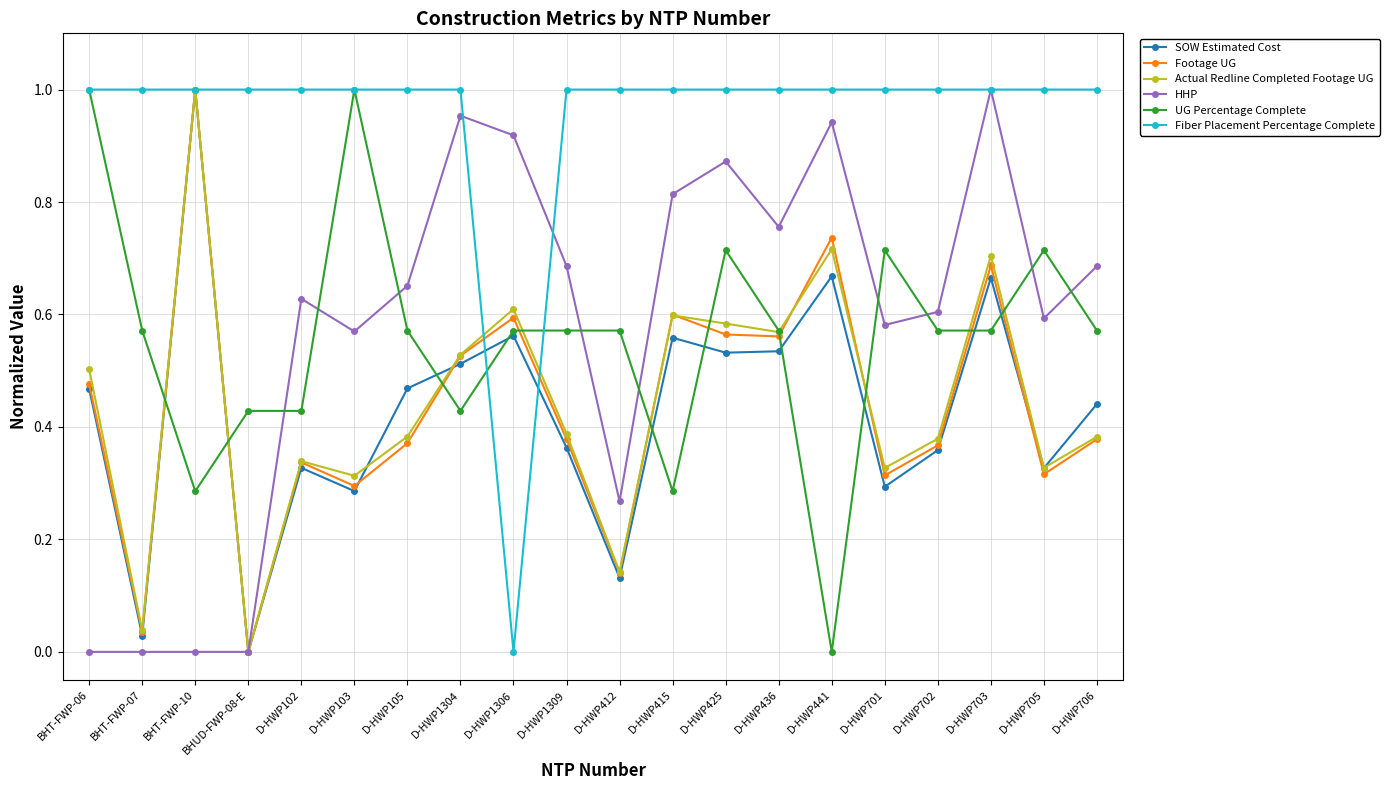

What position from the left is D-HWP702?

17